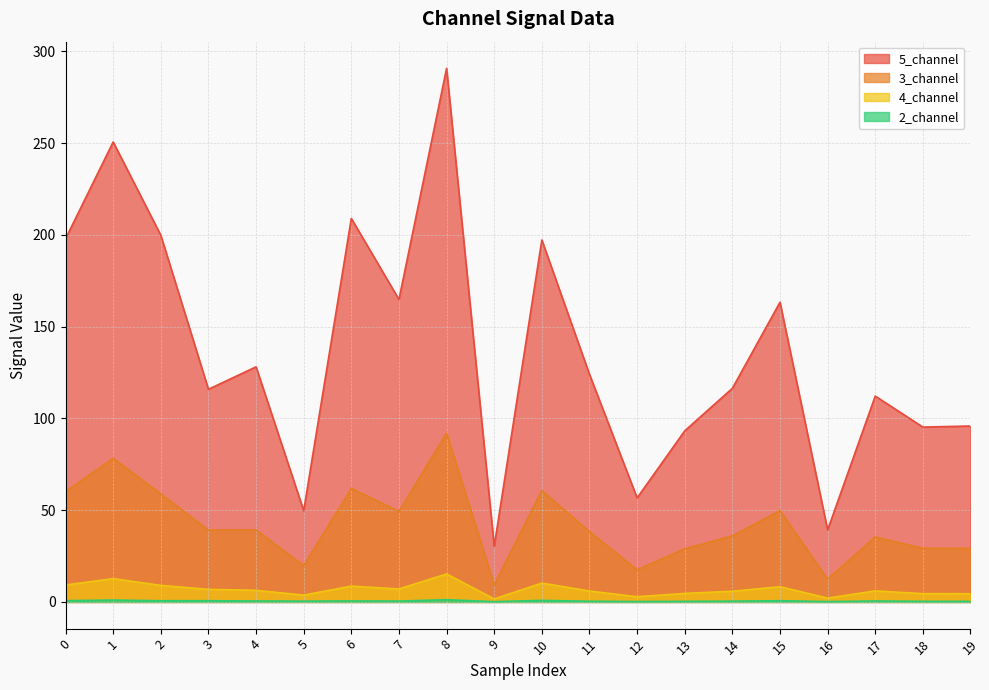

True or false: 5_channel and 3_channel intersect in this chart.

False